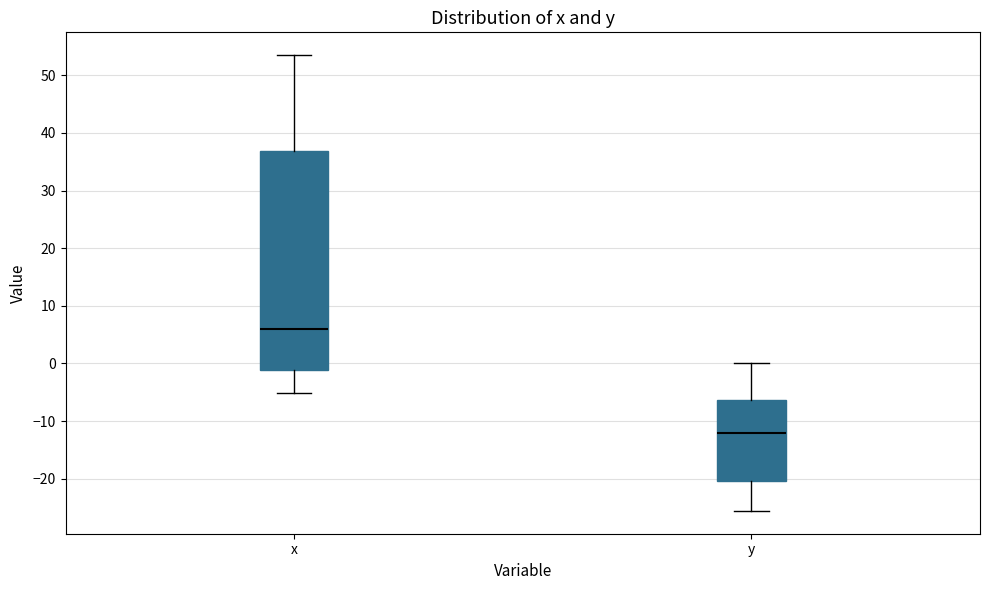

Comparing the boxes themselves (not the whiskers), which one is the tallest?

x